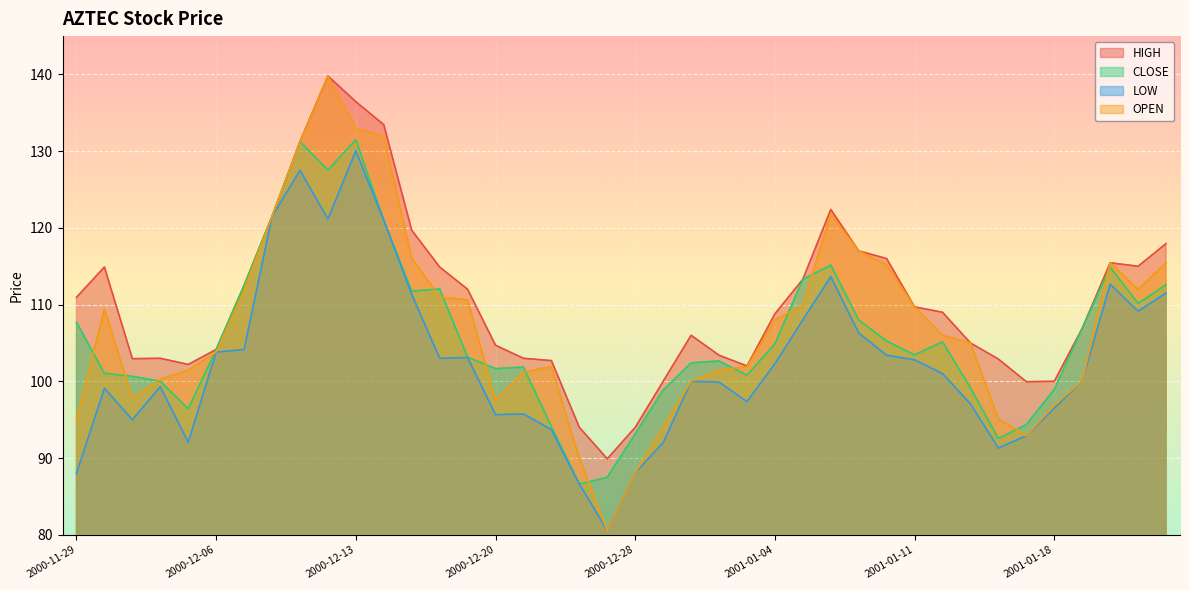

What is the difference between the maximum and minimum values in the LOW series?

49.5